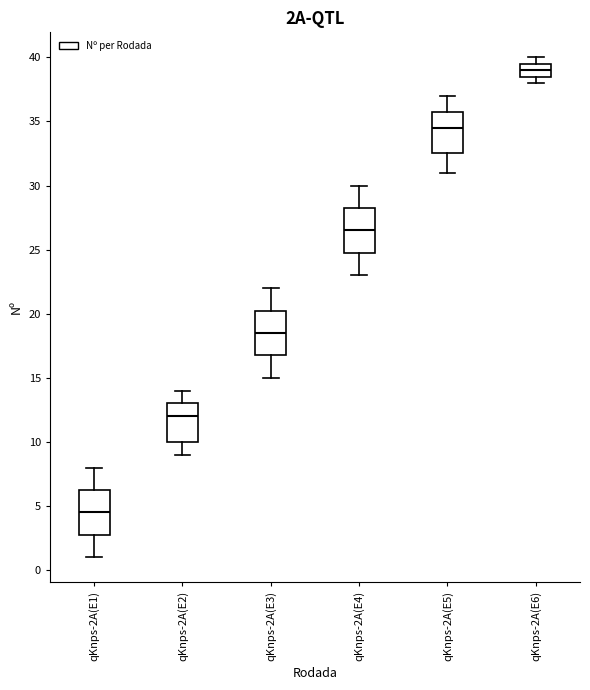

Reading left to right, read every box against the y-axis: the position of its median line, the range the box covers, and the ends of its whiskers. The values are not printed on the chart, so give them approximately, as read against the axis.

qKnps-2A(E1): median 4.5, box 3.0 to 6.5, whiskers 1.0 to 8.0
qKnps-2A(E2): median 12.0, box 10.0 to 13.0, whiskers 9.0 to 14.0
qKnps-2A(E3): median 18.5, box 17.0 to 20.5, whiskers 15.0 to 22.0
qKnps-2A(E4): median 26.5, box 25.0 to 28.5, whiskers 23.0 to 30.0
qKnps-2A(E5): median 34.5, box 32.5 to 36.0, whiskers 31.0 to 37.0
qKnps-2A(E6): median 39.0, box 38.5 to 39.5, whiskers 38.0 to 40.0